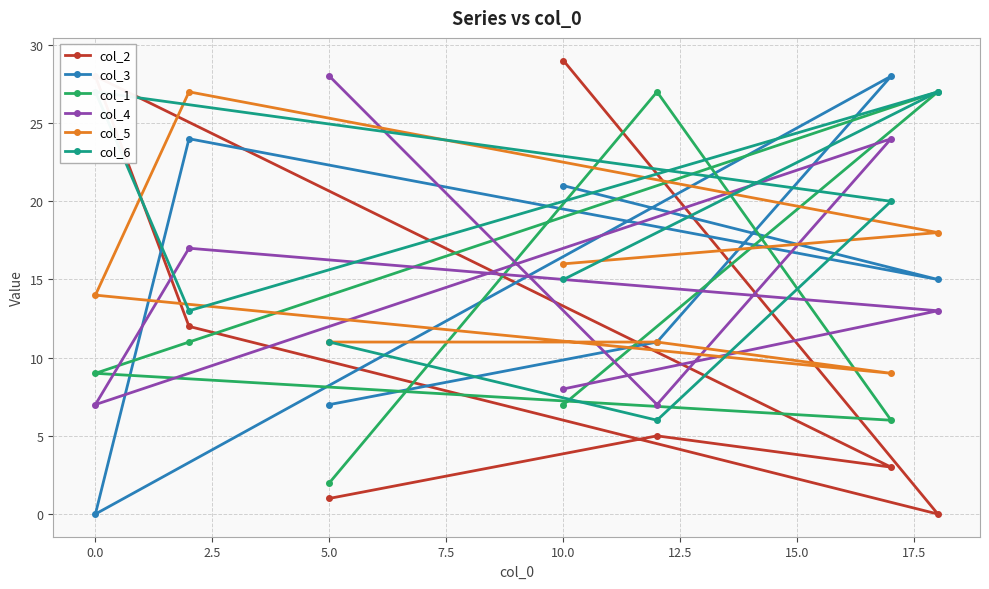

The value of col_5 at 0.0 is 14. True or false?

True